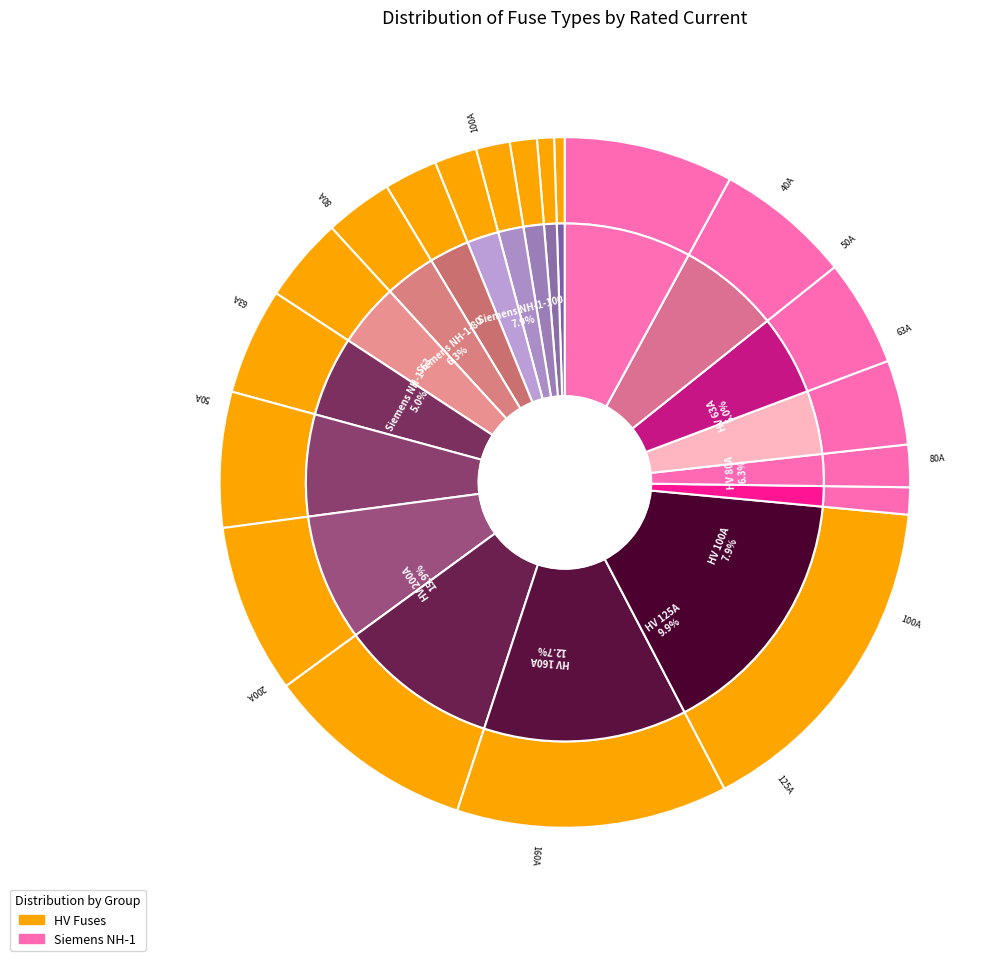

To the nearest percent, what is the combined percentage of Siemens NH-1-16 and HV 50A?

5%